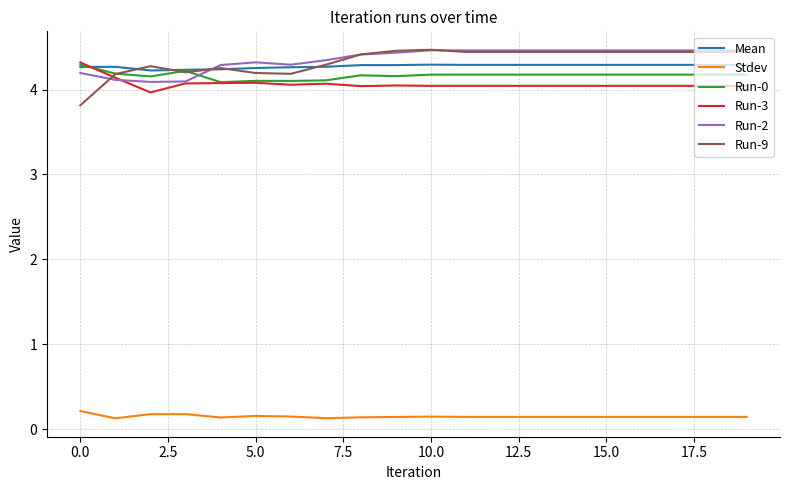

True or false: Mean and Stdev intersect in this chart.

False